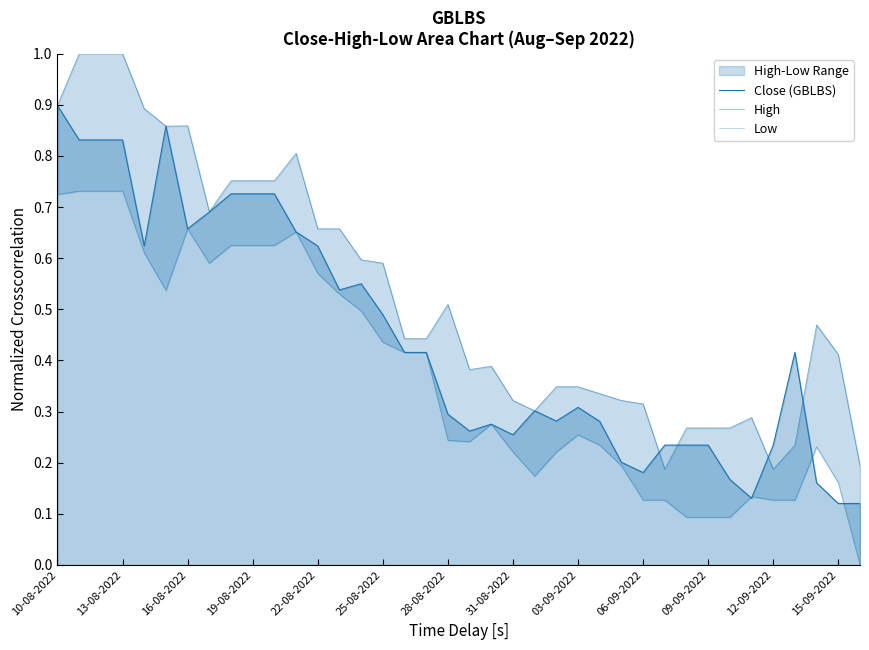

How many lines are shown in the chart?

3